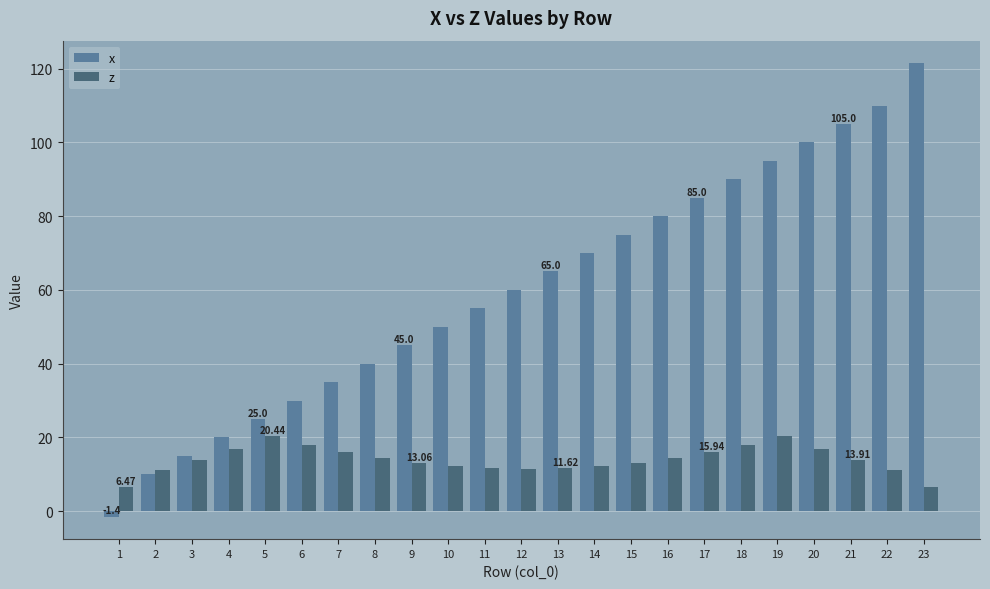

List the series in order of their peak value, lowest first.

z, x